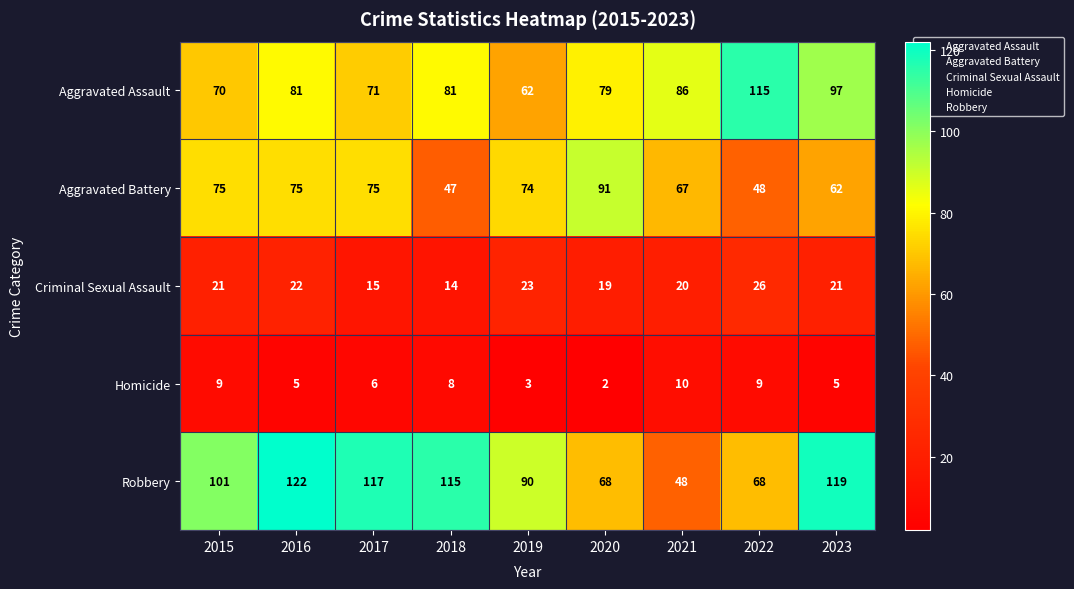

Is it true that Robbery equals 119 at 2023?

True